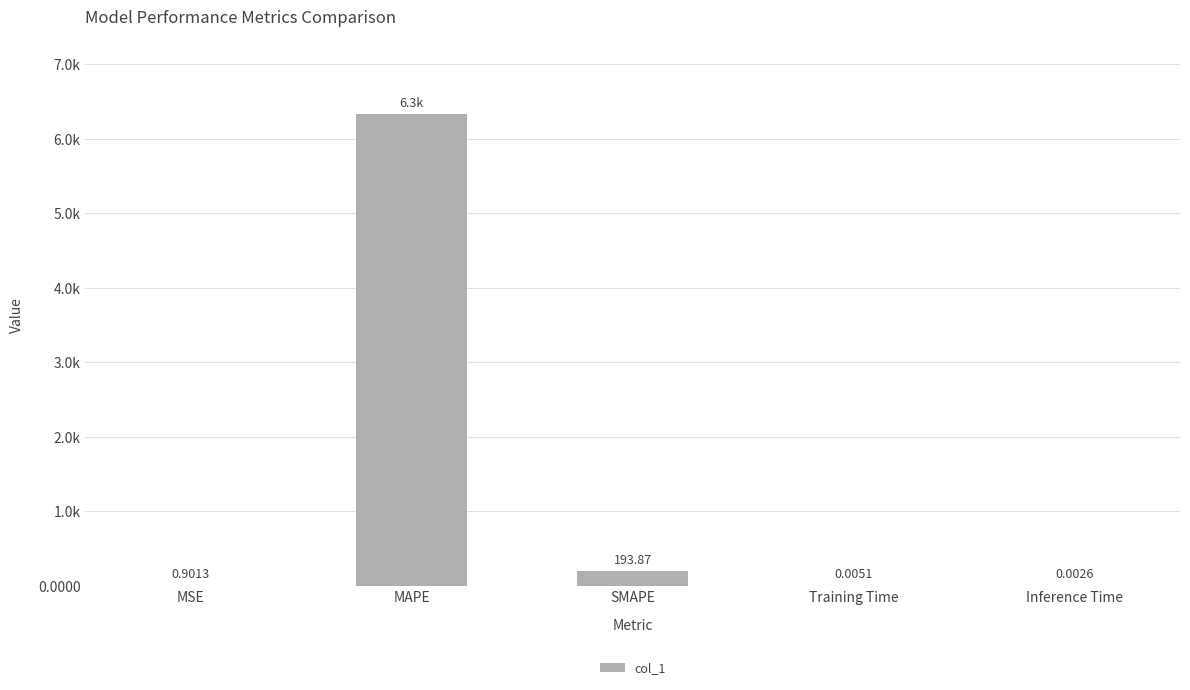

List the labels in order of value, largest first.

MAPE, SMAPE, MSE, Training Time, Inference Time